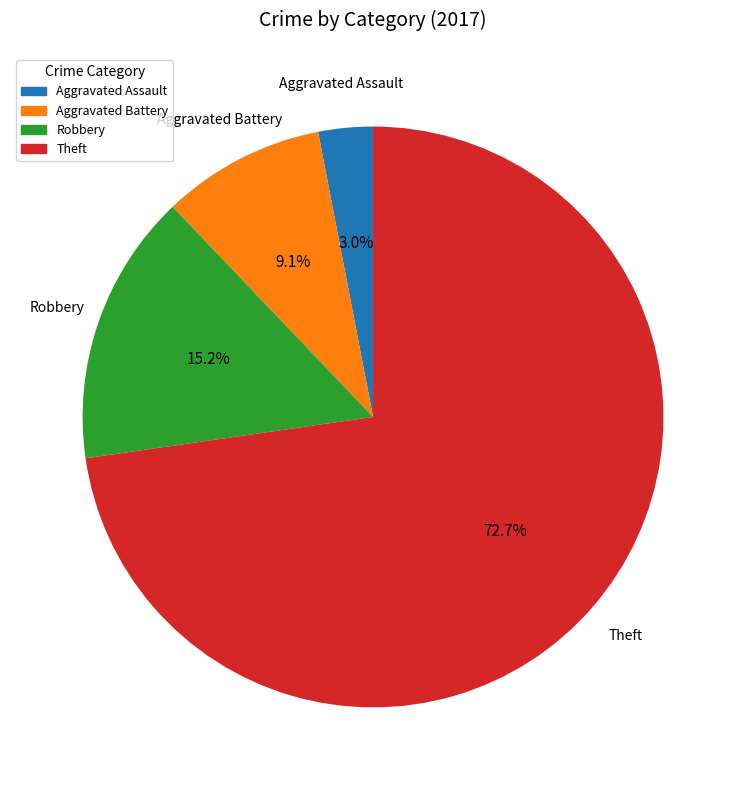

How many slices are in this pie chart?

4